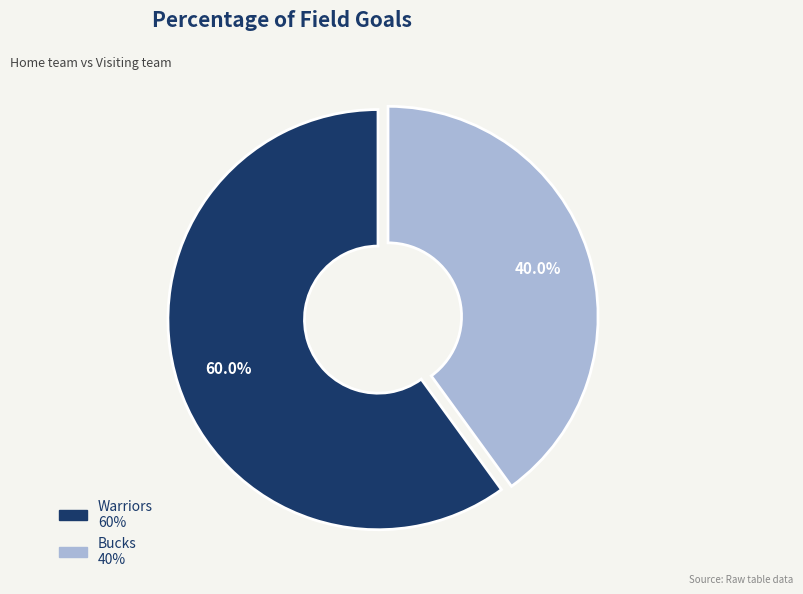

To the nearest percent, what is the combined percentage of Bucks and Warriors?

100%